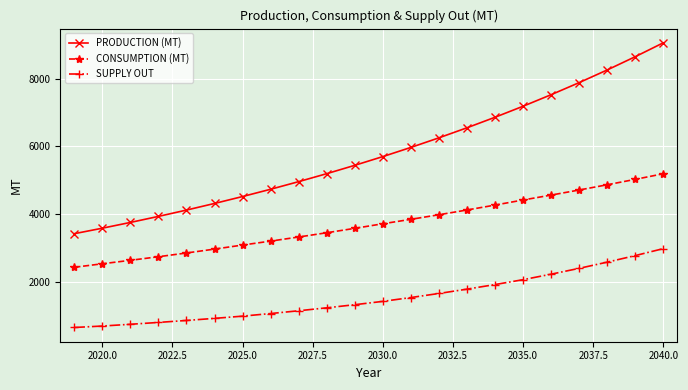

Which series has the largest total across all categories?

PRODUCTION (MT)